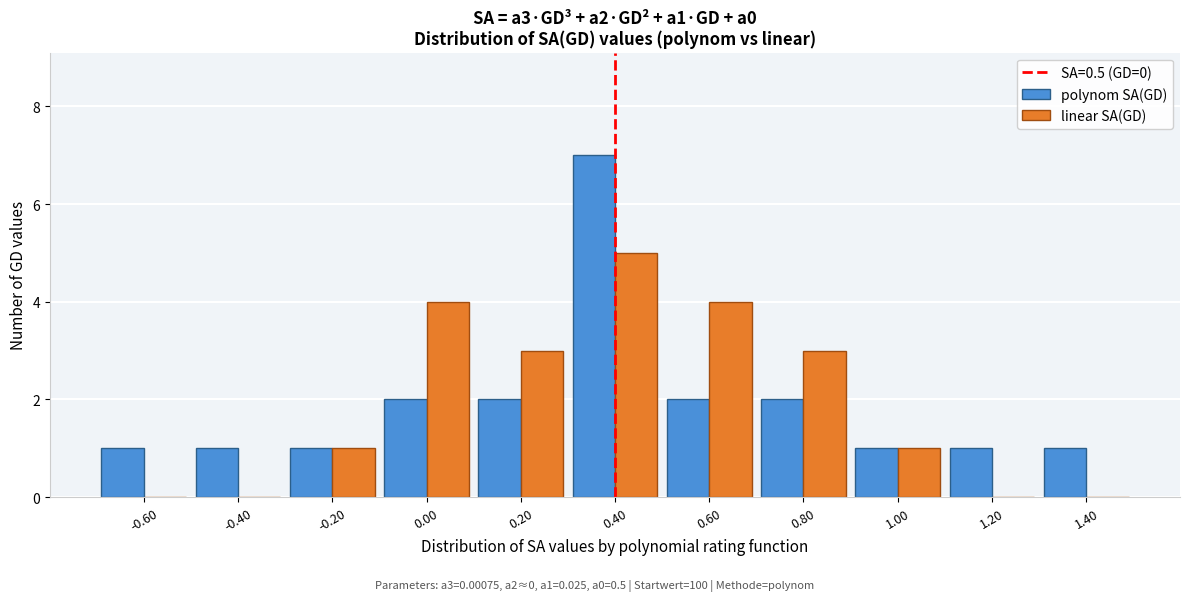

Reading left to right, transcribe all the data shown in this chart.

polynom SA(GD): -0.60=1	-0.40=1	-0.20=1	0.00=2	0.20=2	0.40=7	0.60=2	0.80=2	1.00=1	1.20=1	1.40=1
linear SA(GD): -0.60=0	-0.40=0	-0.20=1	0.00=4	0.20=3	0.40=5	0.60=4	0.80=3	1.00=1	1.20=0	1.40=0